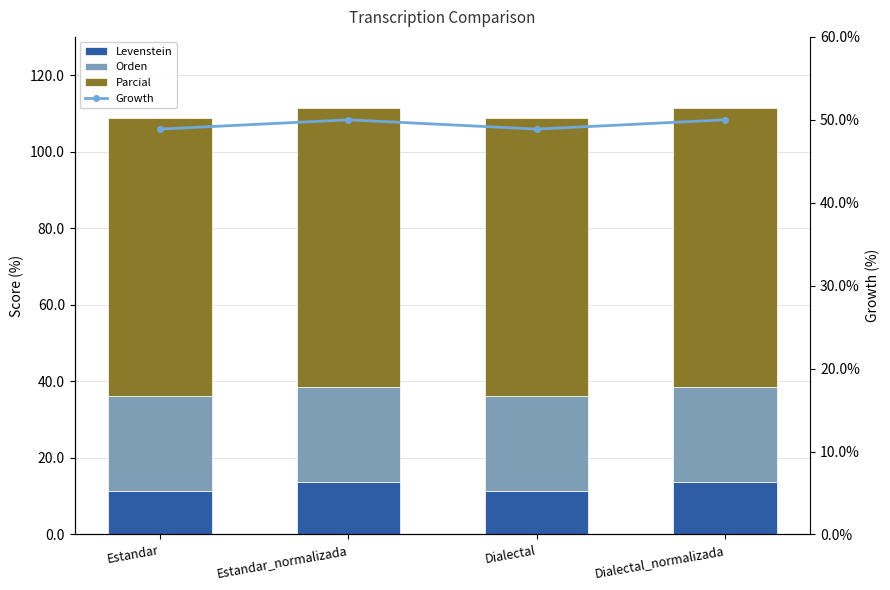

Reading right to left, list all the values displayed in this chart.

Levenstein: Dialectal_normalizada=13.6	Dialectal=11.4	Estandar_normalizada=13.6	Estandar=11.4
Orden: Dialectal_normalizada=25.0	Dialectal=24.7	Estandar_normalizada=25.0	Estandar=24.7
Parcial: Dialectal_normalizada=72.7	Dialectal=72.7	Estandar_normalizada=72.7	Estandar=72.7
Growth: Dialectal_normalizada=50.0	Dialectal=48.9	Estandar_normalizada=50.0	Estandar=48.9